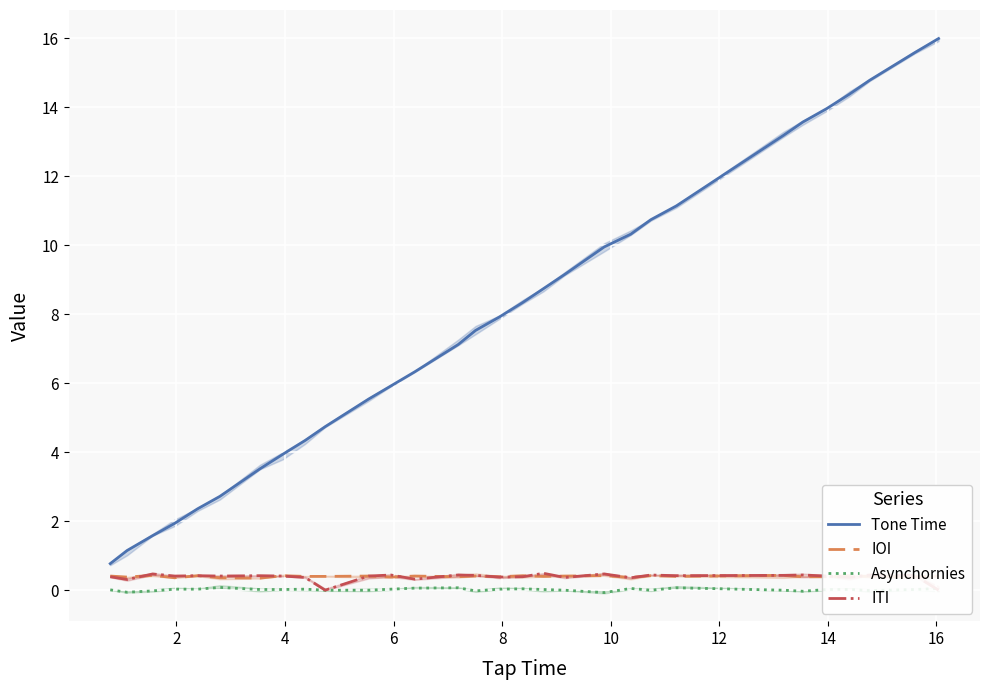

Reading right to left, what are all the values shown in this chart?

Tone Time: 16.0	15.6	14.8	14.4	14.0	13.6	13.2	11.1	10.7	10.3	9.9	9.2	8.7	8.3	7.9	7.5	7.1	6.3	5.9	5.5	4.7	4.3	3.9	3.5	2.7	2.4	1.9	1.6	1.1	0.8
IOI: 0.4	0.4	0.4	0.4	0.4	0.4	0.4	0.4	0.4	0.4	0.4	0.4	0.4	0.4	0.4	0.4	0.4	0.4	0.4	0.4	0.4	0.4	0.4	0.3	0.4	0.4	0.4	0.4	0.4	0.4
Asynchornies: 0.1	0.0	-0.0	0.0	0.0	-0.0	0.0	0.1	0.0	0.1	-0.1	0.0	0.0	0.0	0.0	-0.0	0.1	0.1	0.0	0.0	0.0	0.0	0.0	0.0	0.1	0.0	0.0	-0.0	-0.1	0.0
ITI: 0.0	0.4	0.4	0.4	0.4	0.4	0.4	0.4	0.4	0.4	0.5	0.4	0.5	0.4	0.4	0.4	0.4	0.3	0.4	0.4	0.0	0.4	0.4	0.4	0.4	0.4	0.4	0.5	0.3	0.4